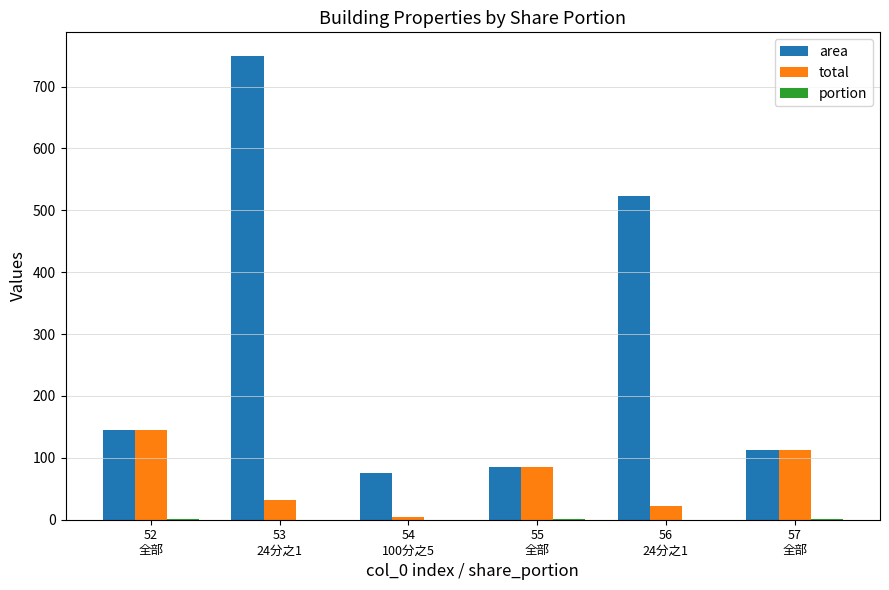

What is the maximum value for area?

750.1